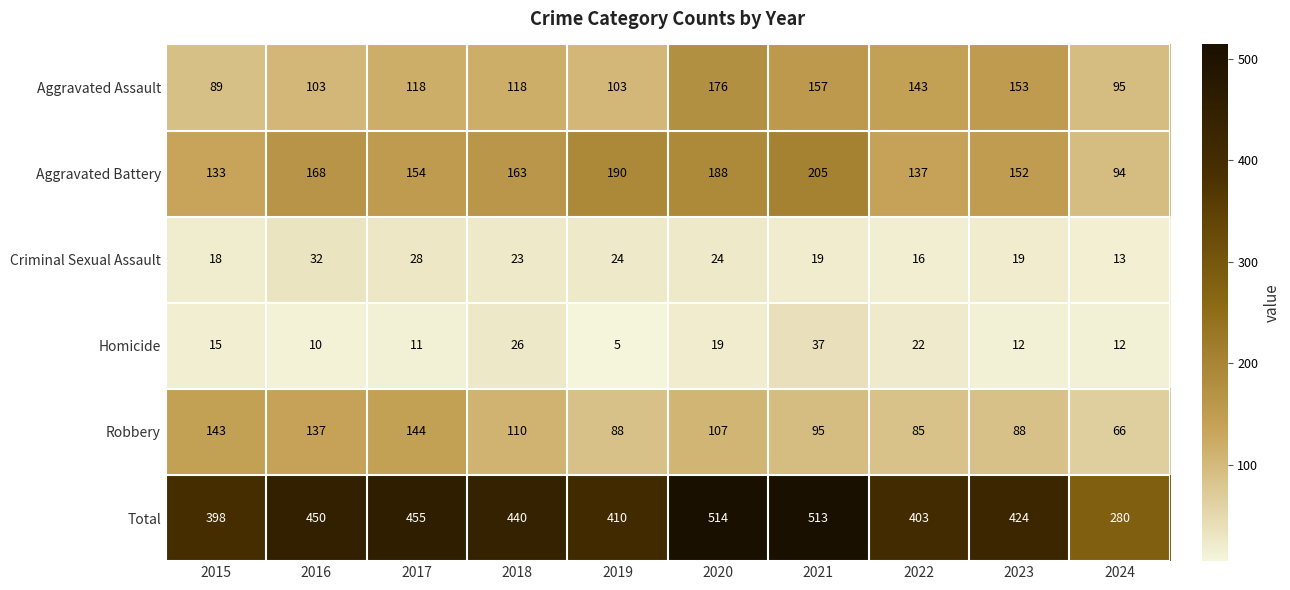

Rank the series at 2023 from highest to lowest value.

Total, Aggravated Assault, Aggravated Battery, Robbery, Criminal Sexual Assault, Homicide